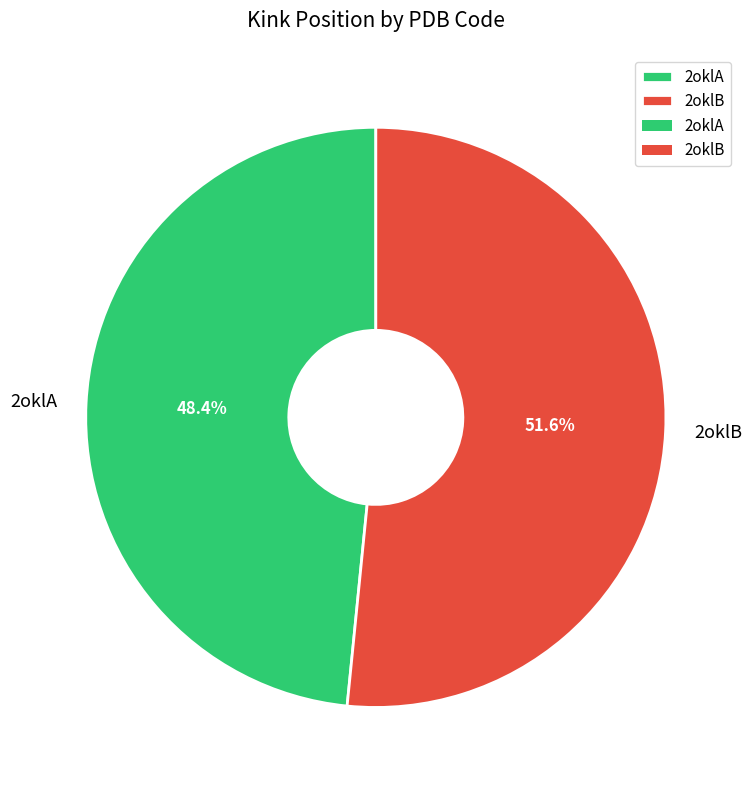

Is there a majority slice in this chart?

Yes